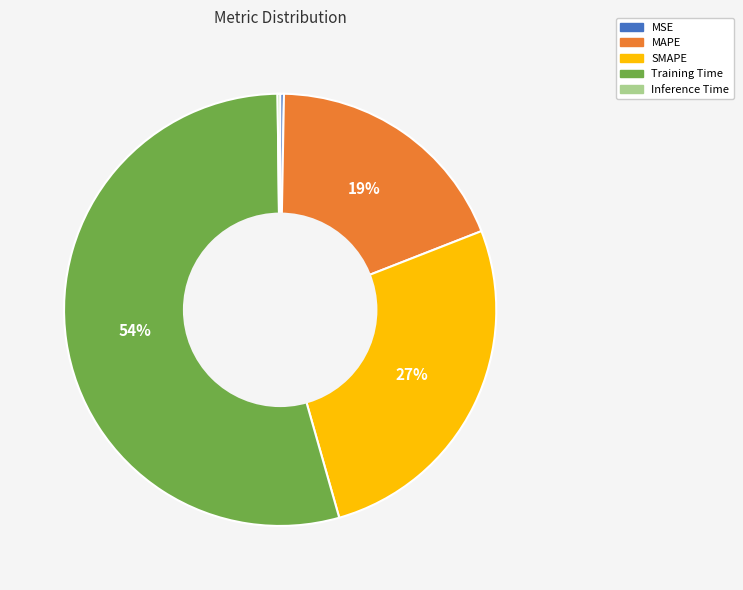

Which slice represents more than half of the pie?

Training Time